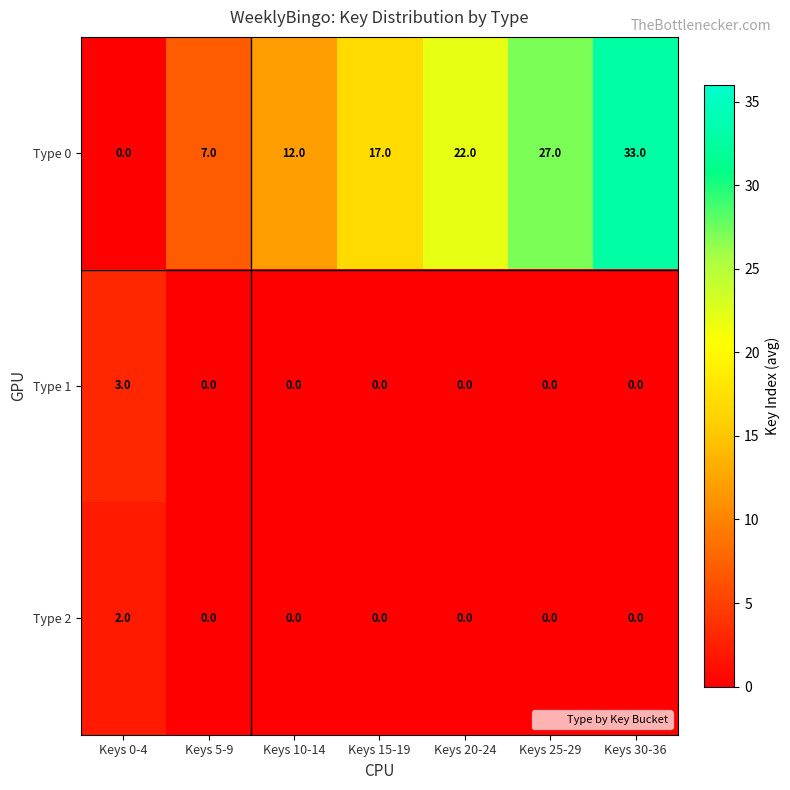

Read the Type 0 value at Keys 30-36, to the nearest 10.

30